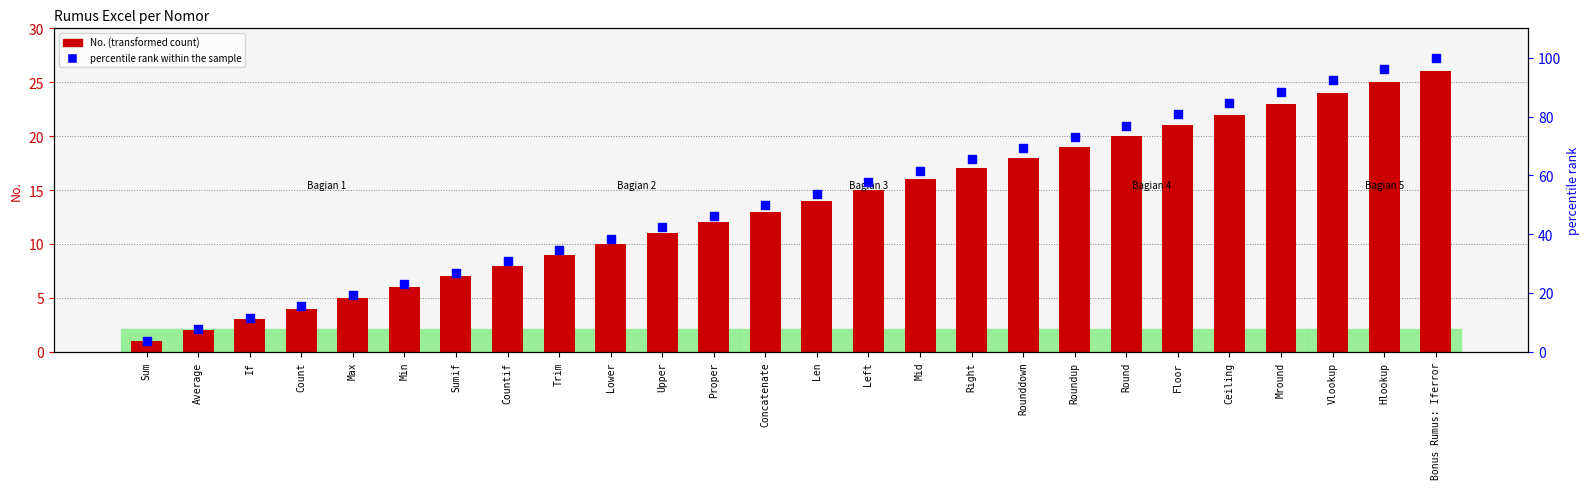

Which series has the largest total across all categories?

percentile rank within the sample